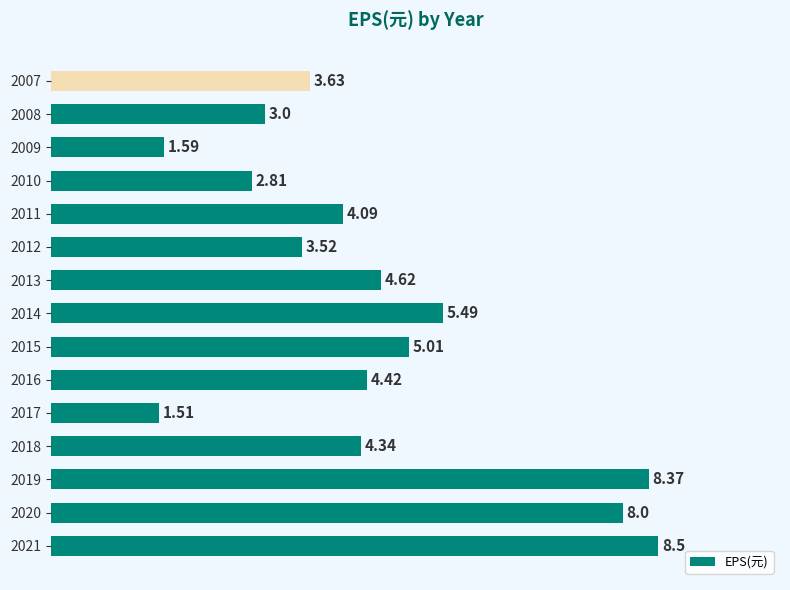

Rank the categories by value from lowest to highest.

2017, 2009, 2010, 2008, 2012, 2007, 2011, 2018, 2016, 2013, 2015, 2014, 2020, 2019, 2021